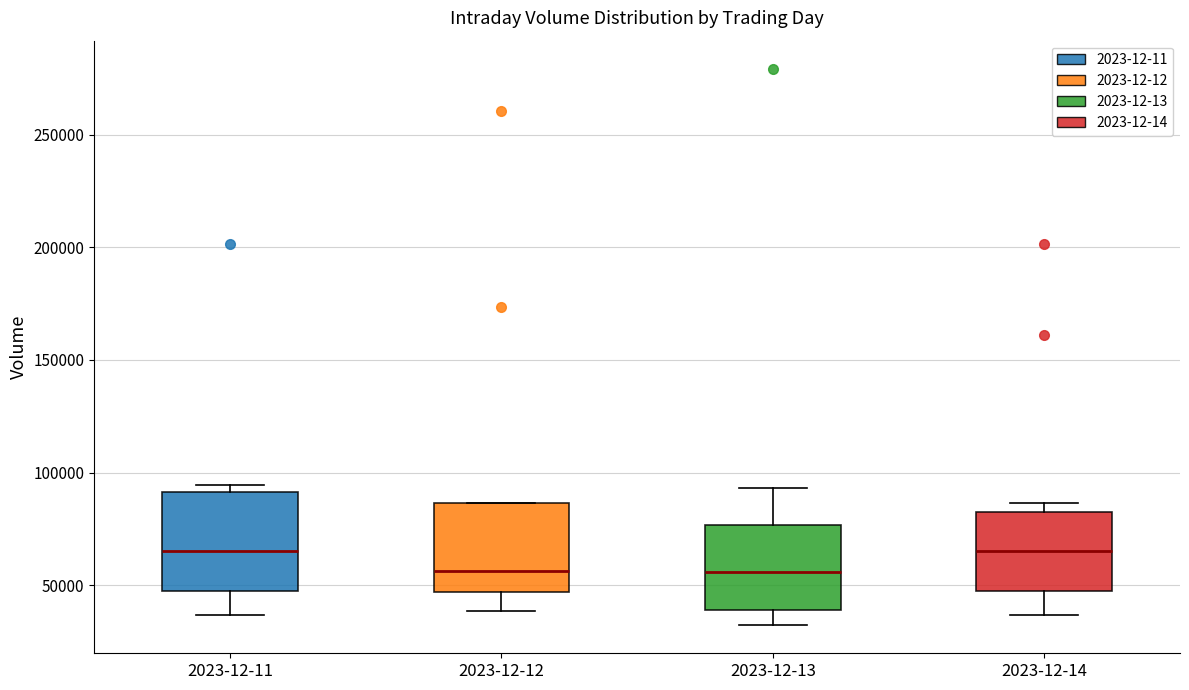

Reading left to right, read every box against the y-axis: the position of its median line, the range the box covers, and the ends of its whiskers. The values are not printed on the chart, so give them approximately, as read against the axis.

2023-12-11: median 65000, box 45000 to 90000, whiskers 35000 to 95000
2023-12-12: median 55000, box 45000 to 85000, whiskers 40000 to 85000
2023-12-13: median 55000, box 40000 to 75000, whiskers 30000 to 95000
2023-12-14: median 65000, box 45000 to 80000, whiskers 35000 to 85000